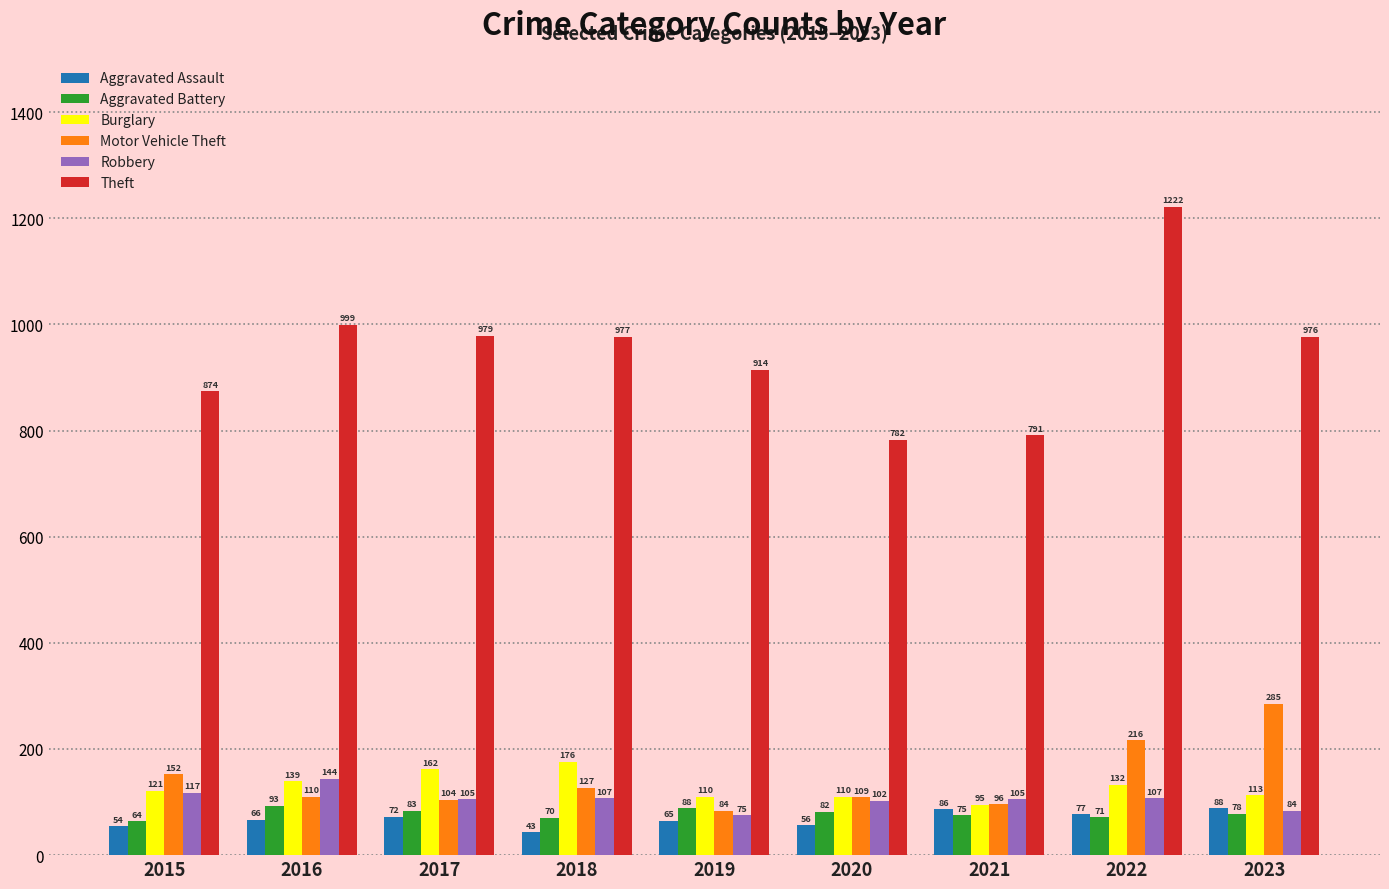

What is the sum of all Aggravated Assault values?

607